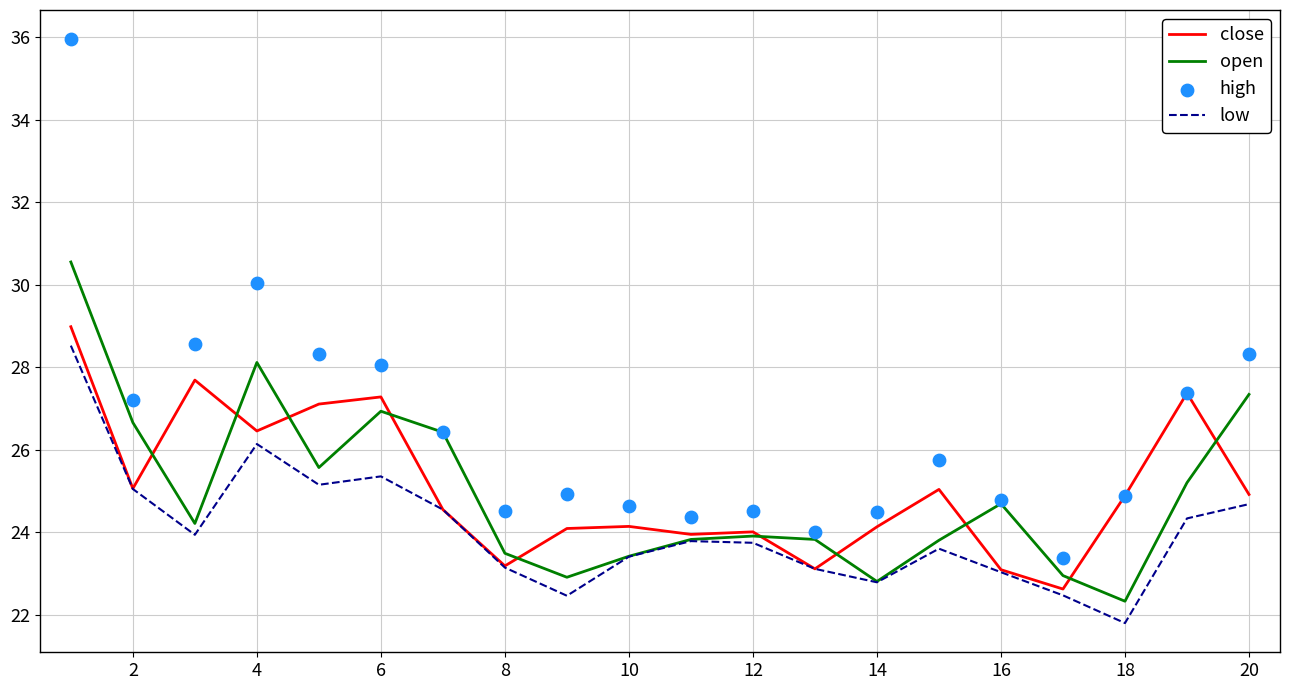

What is the maximum value for open?

30.6